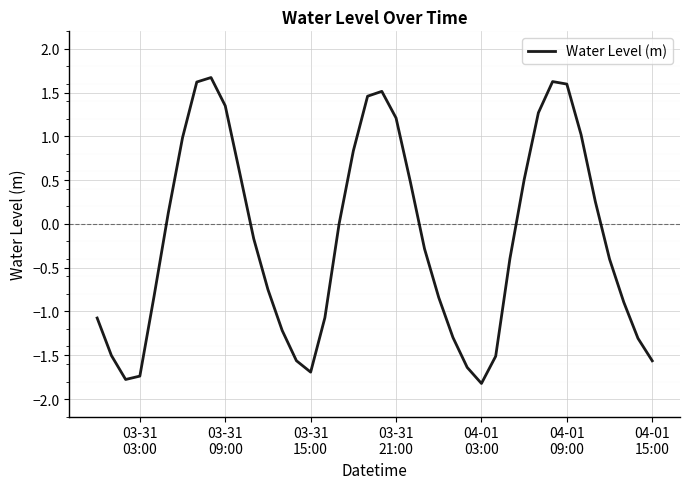

What is the maximum value shown in the chart?

1.7